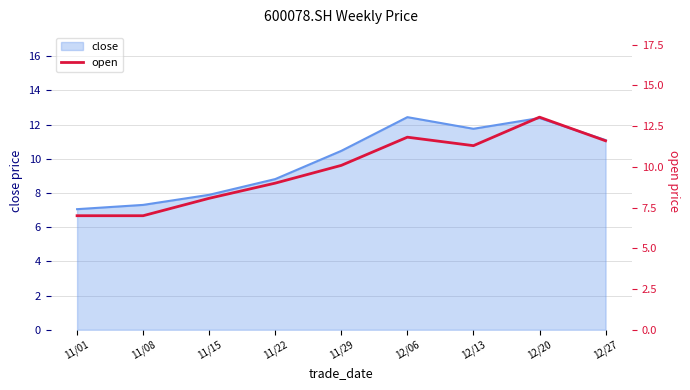

What is the average value of the open series?

9.9